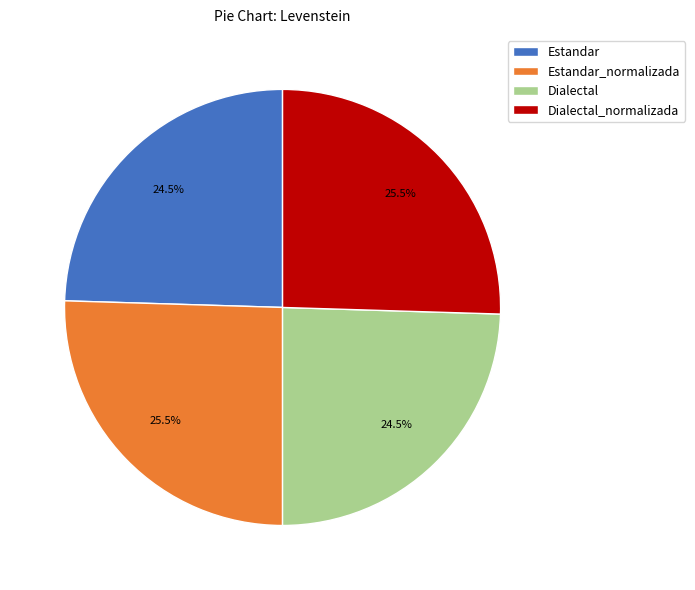

What is the ratio of the value at Estandar_normalizada to the value at Dialectal?

1.0